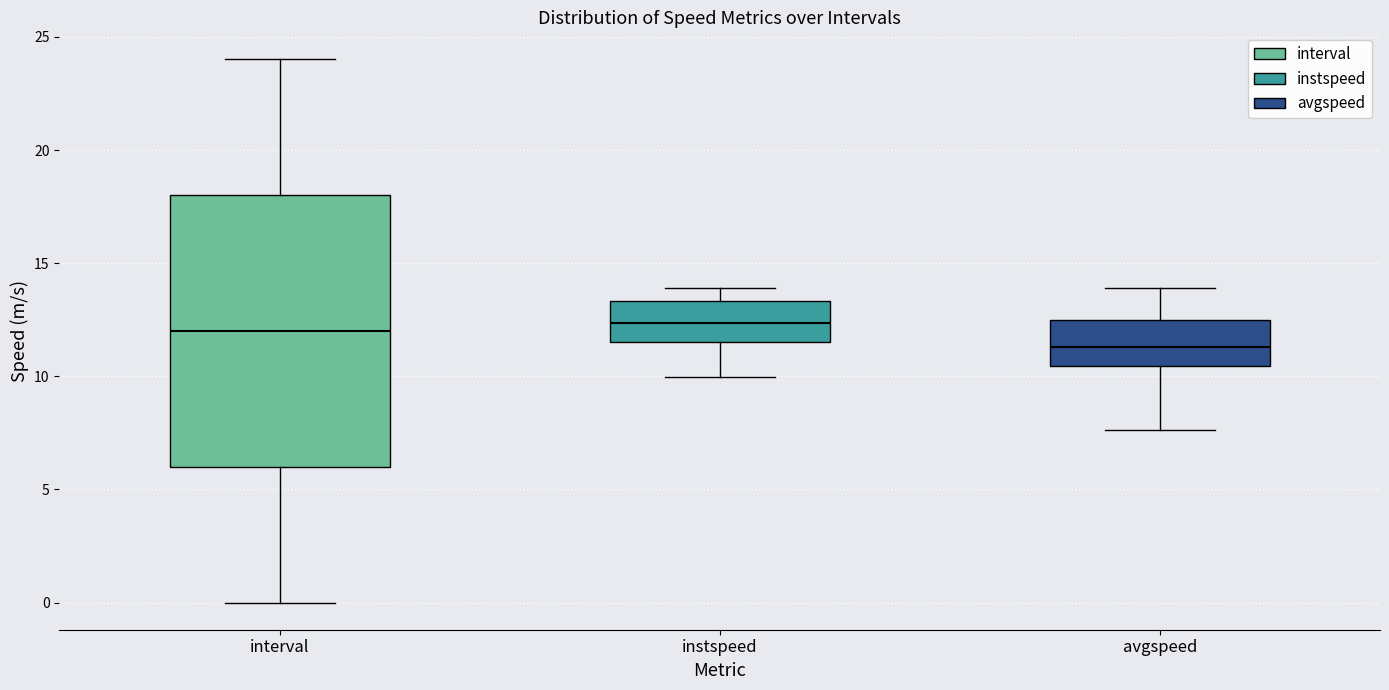

Where is the upper edge of the box for instspeed on the y-axis? The values are not printed on the chart, so give them approximately, as read against the axis.

13.5